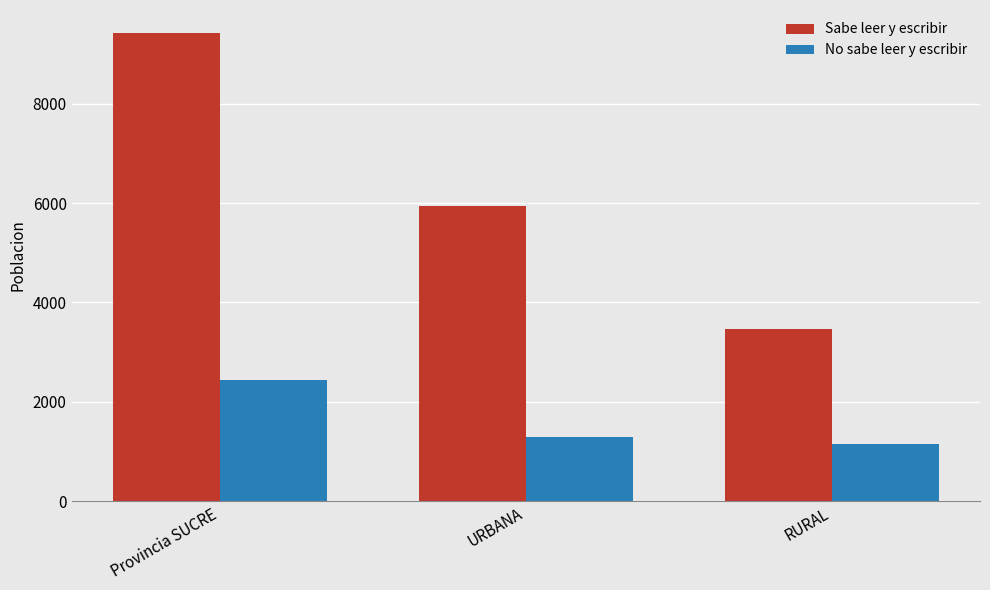

True or false: Sabe leer y escribir has a value of 9415 at Provincia SUCRE.

True